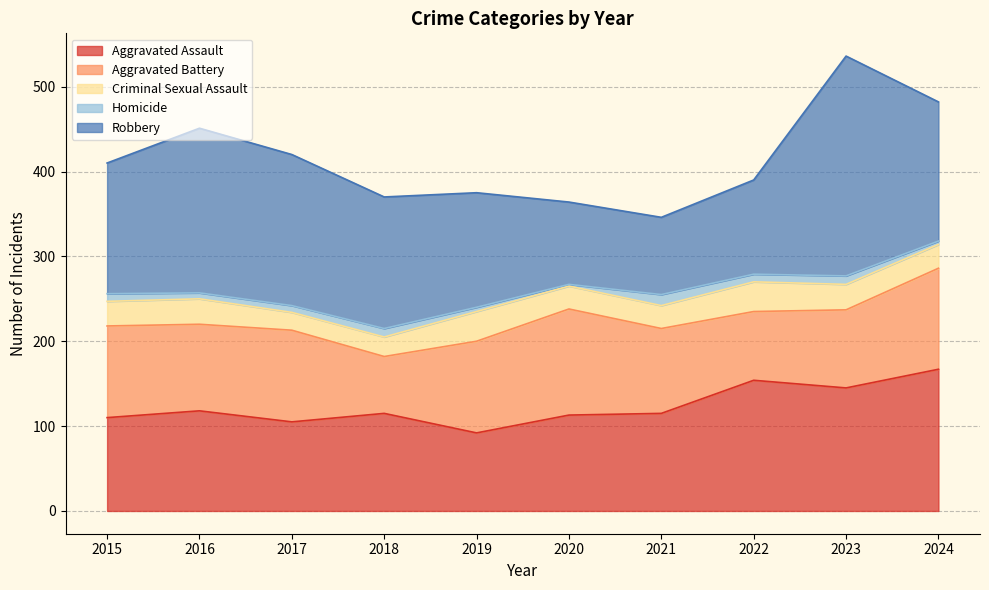

Which series has the widest spread of values?

Robbery